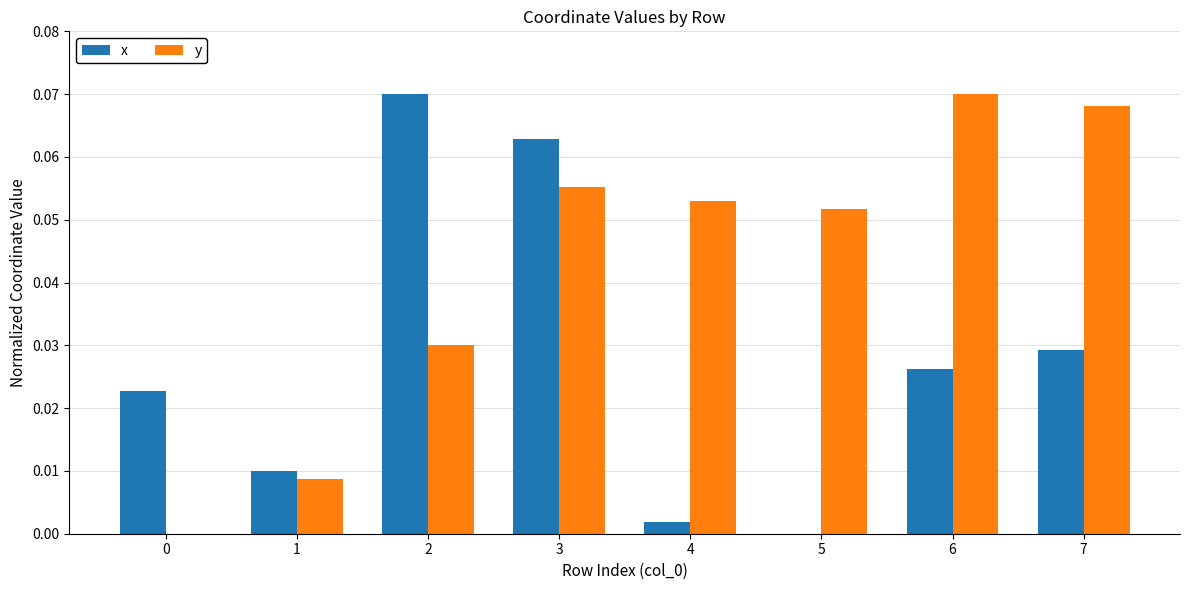

At which label does x reach its peak?

2